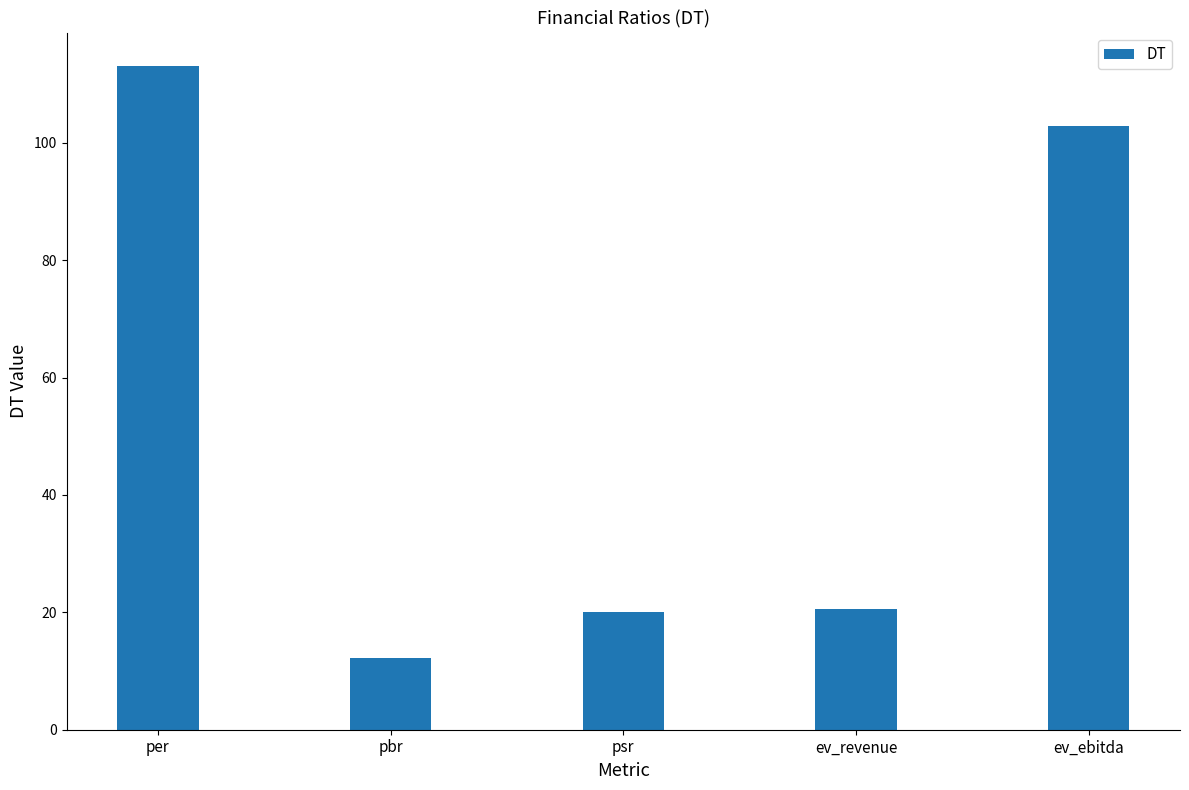

What is the change in value from per to ev_revenue?

-92.5